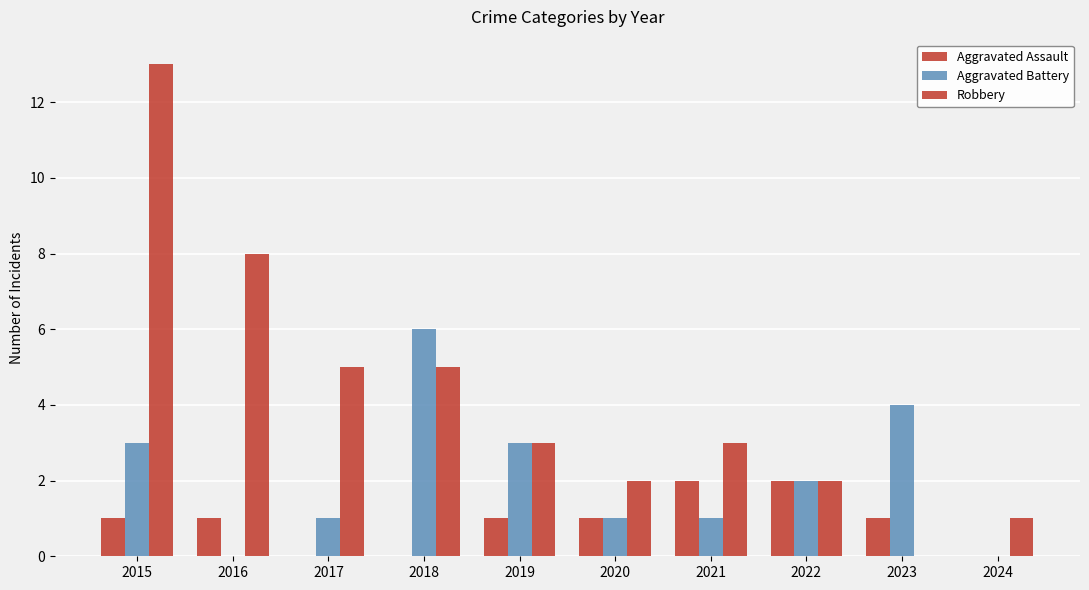

Is it true that Aggravated Battery equals 2 at 2018?

False